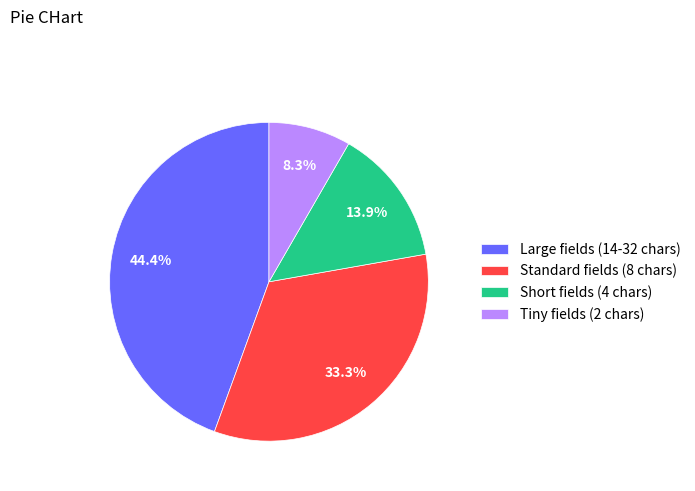

Does Standard fields (8 chars) account for over 50% of the chart?

No